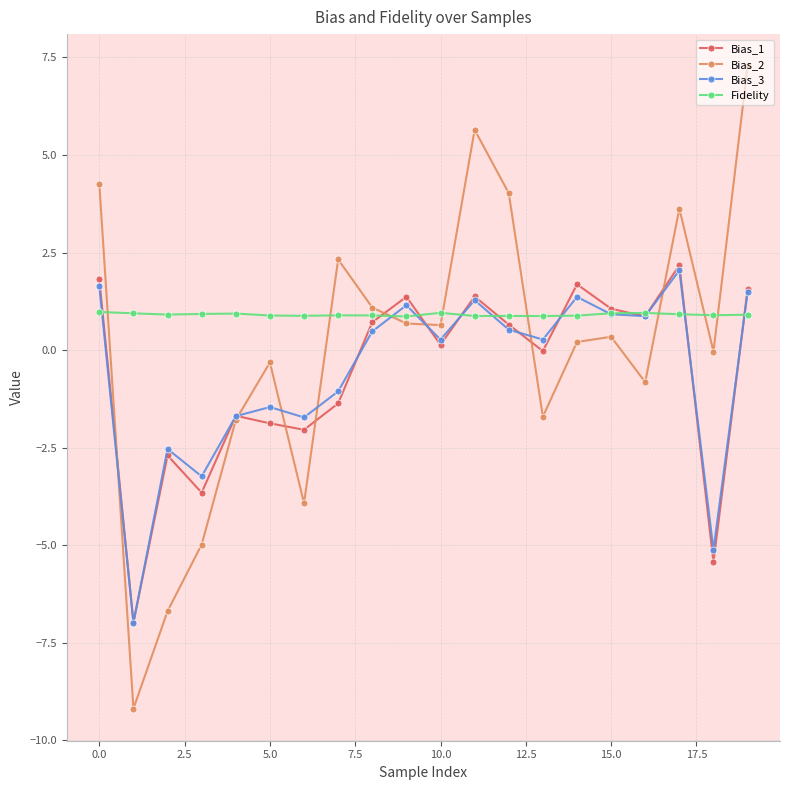

After their last crossing, which series has the higher values: Fidelity or Bias_1?

Bias_1